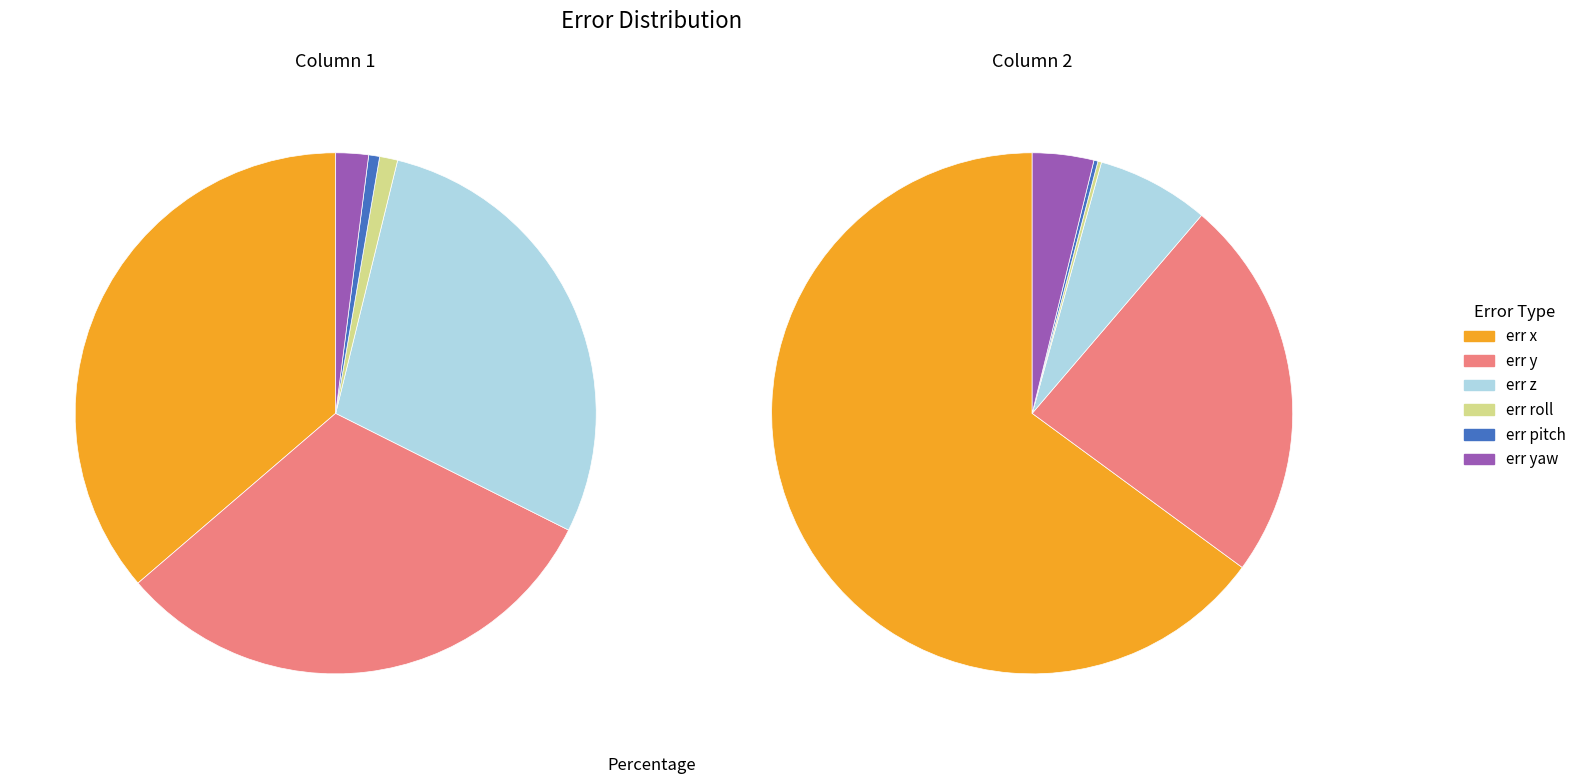

The err roll slice represents 0% of the pie. True or false?

True